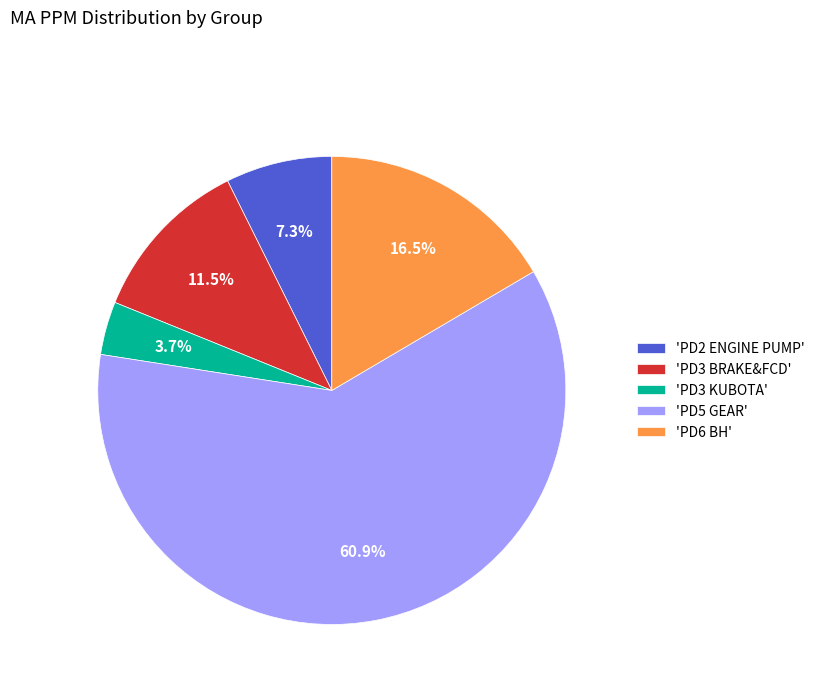

Which slice is the largest?

'PD5 GEAR'